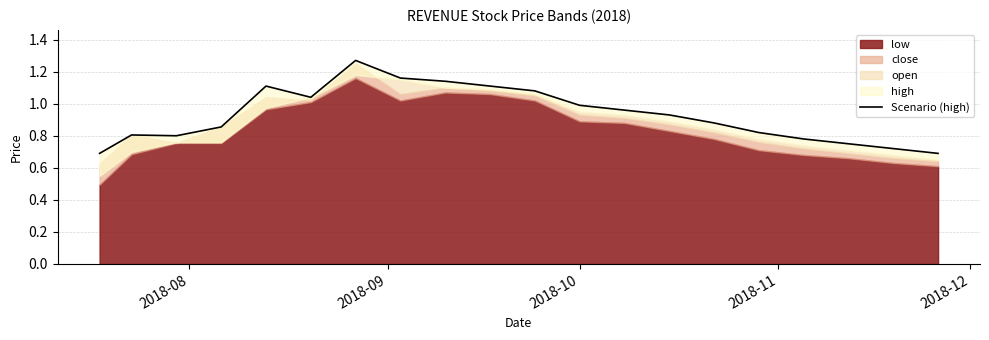

Reading left to right, extract all data points from this chart.

0.7	0.8	0.8	0.9	1.1	1.0	1.3	1.2	1.1	1.1	1.1	1.0	1.0	0.9	0.9	0.8	0.8	0.8	0.7	0.7